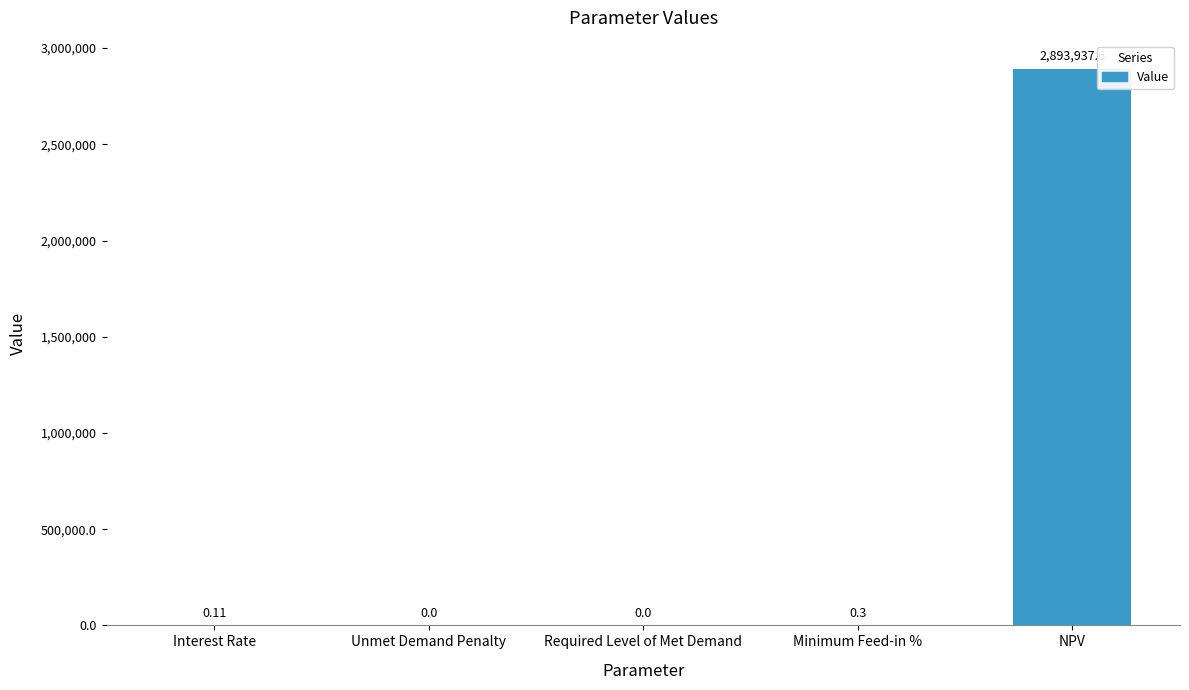

At which label is the value closest to 1446968?

Minimum Feed-in %